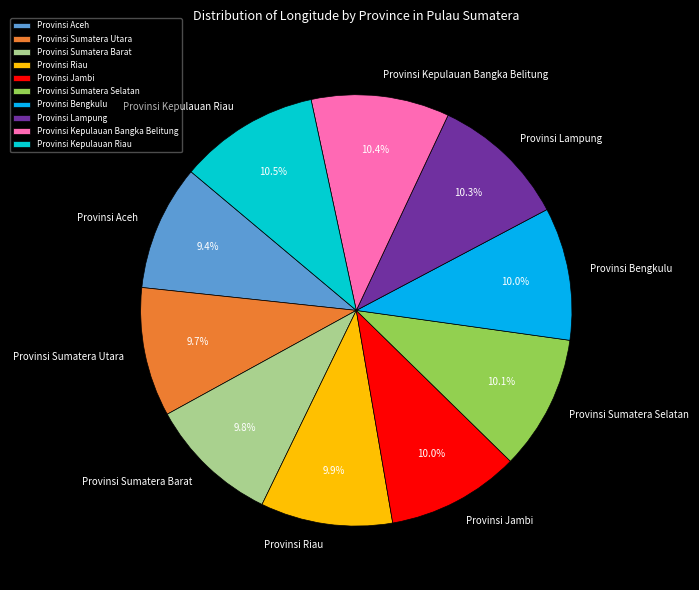

True or false: Provinsi Sumatera Utara accounts for 10% of the total.

True